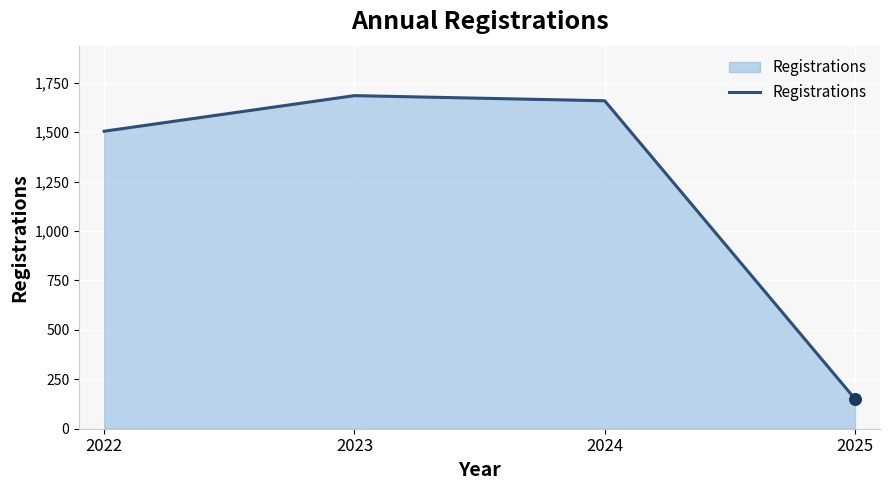

What is the ratio of the value at 2025 to the value at 2022?

0.1